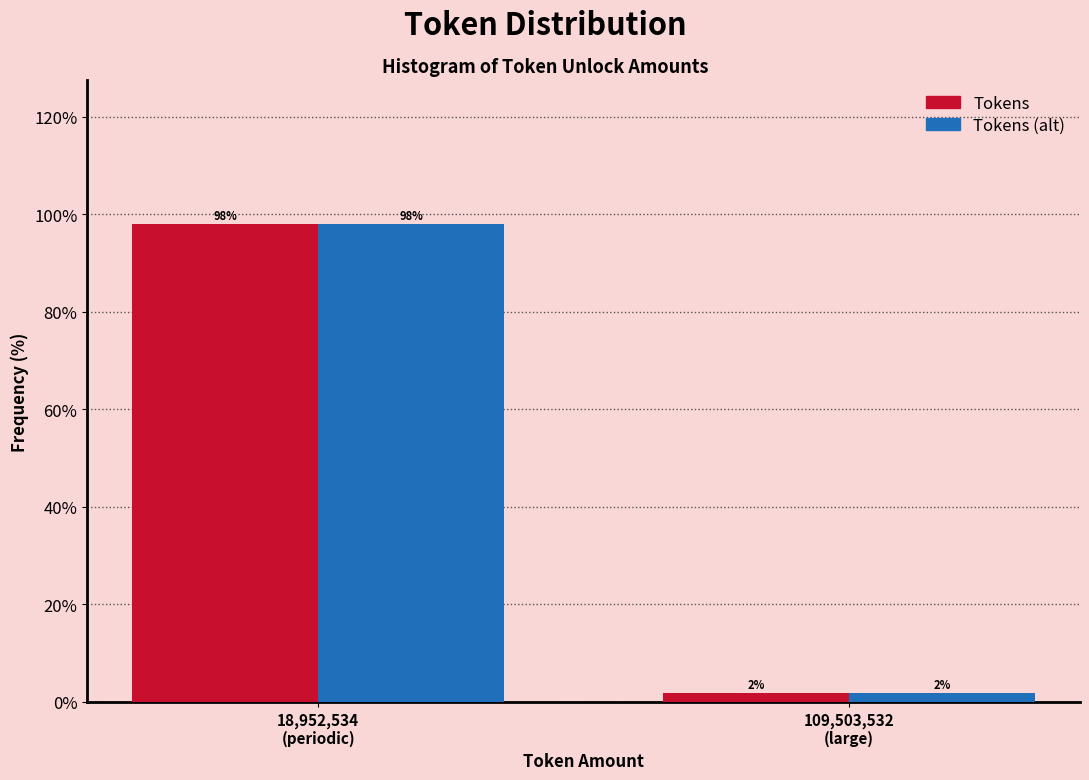

What is the sum of all Tokens values?

100.0